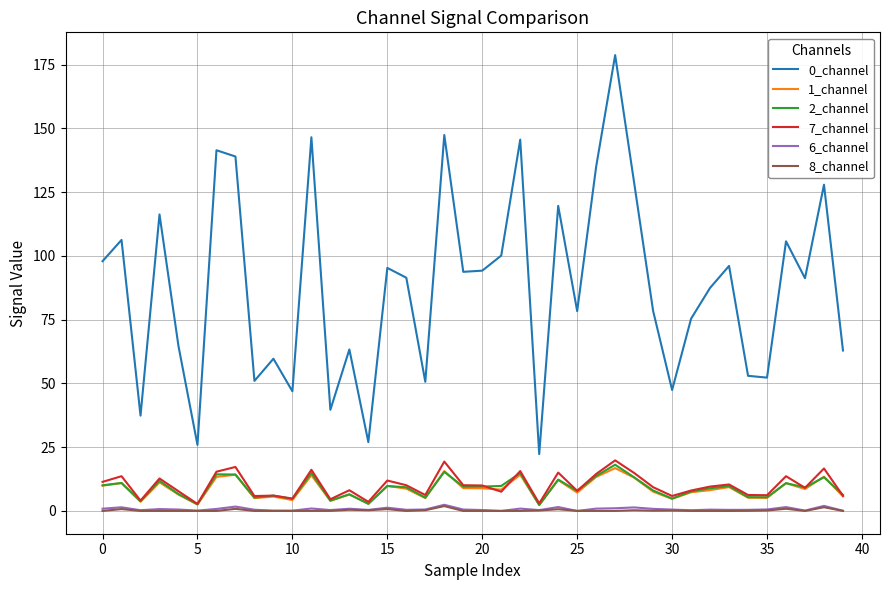

True or false: 0_channel and 2_channel intersect in this chart.

False